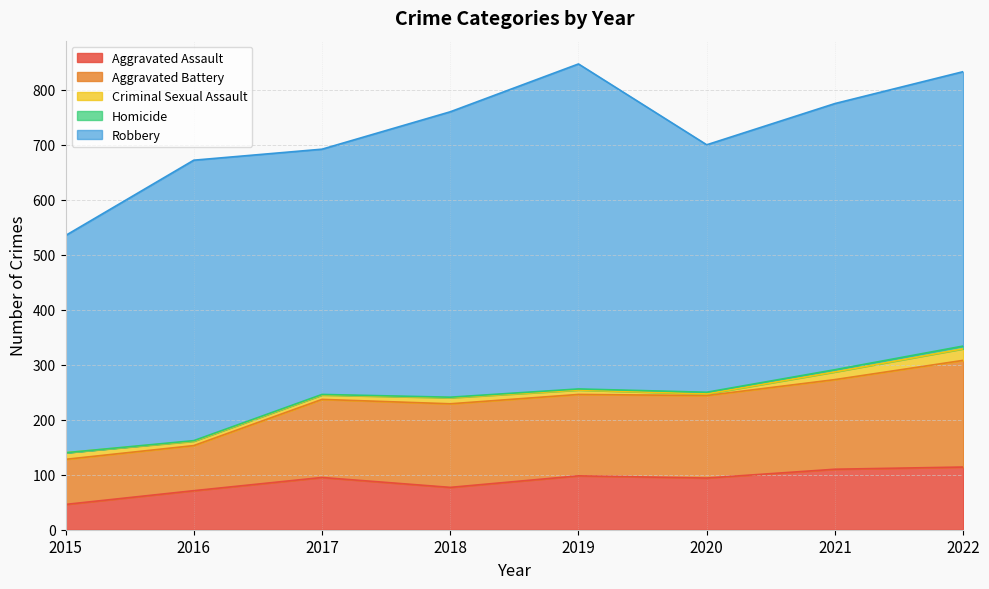

What is the sum of all Robbery values?

3894